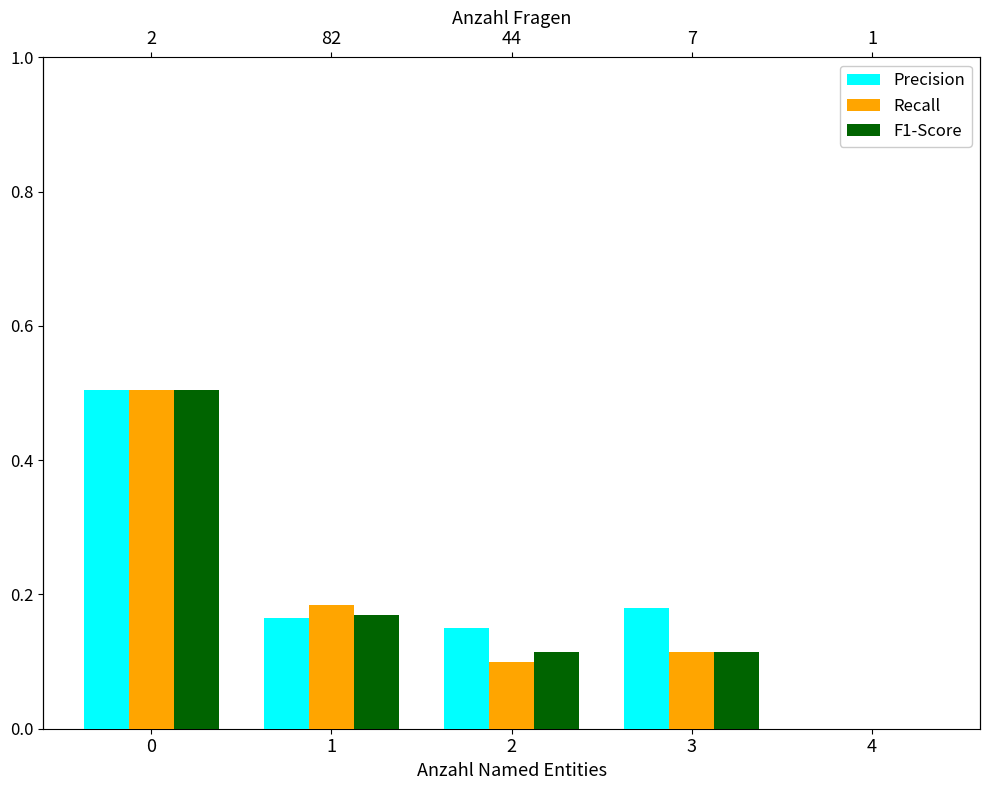

Reading left to right, list all the values displayed in this chart.

Precision: 0=0.5	1=0.2	2=0.1	3=0.2	4=0.0
Recall: 0=0.5	1=0.2	2=0.1	3=0.1	4=0.0
F1-Score: 0=0.5	1=0.2	2=0.1	3=0.1	4=0.0